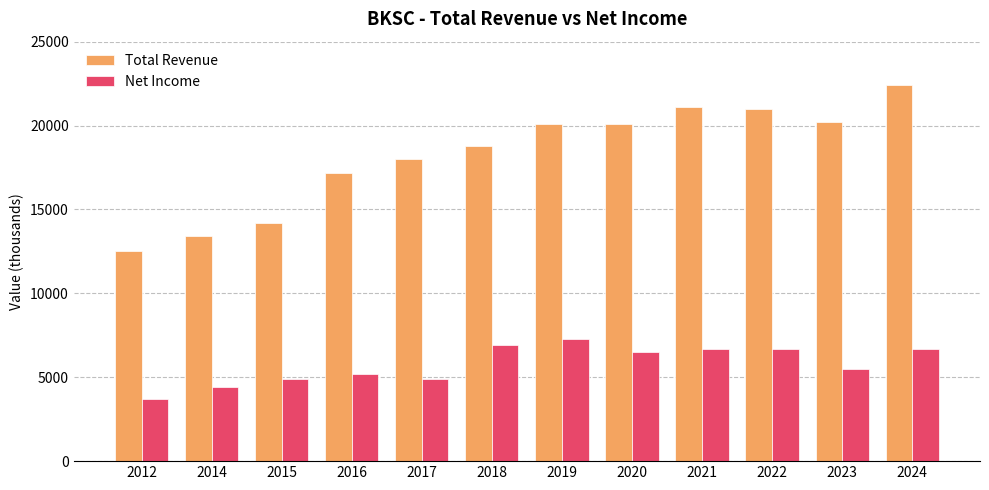

Rank the series by their average value, from highest to lowest.

Total Revenue, Net Income